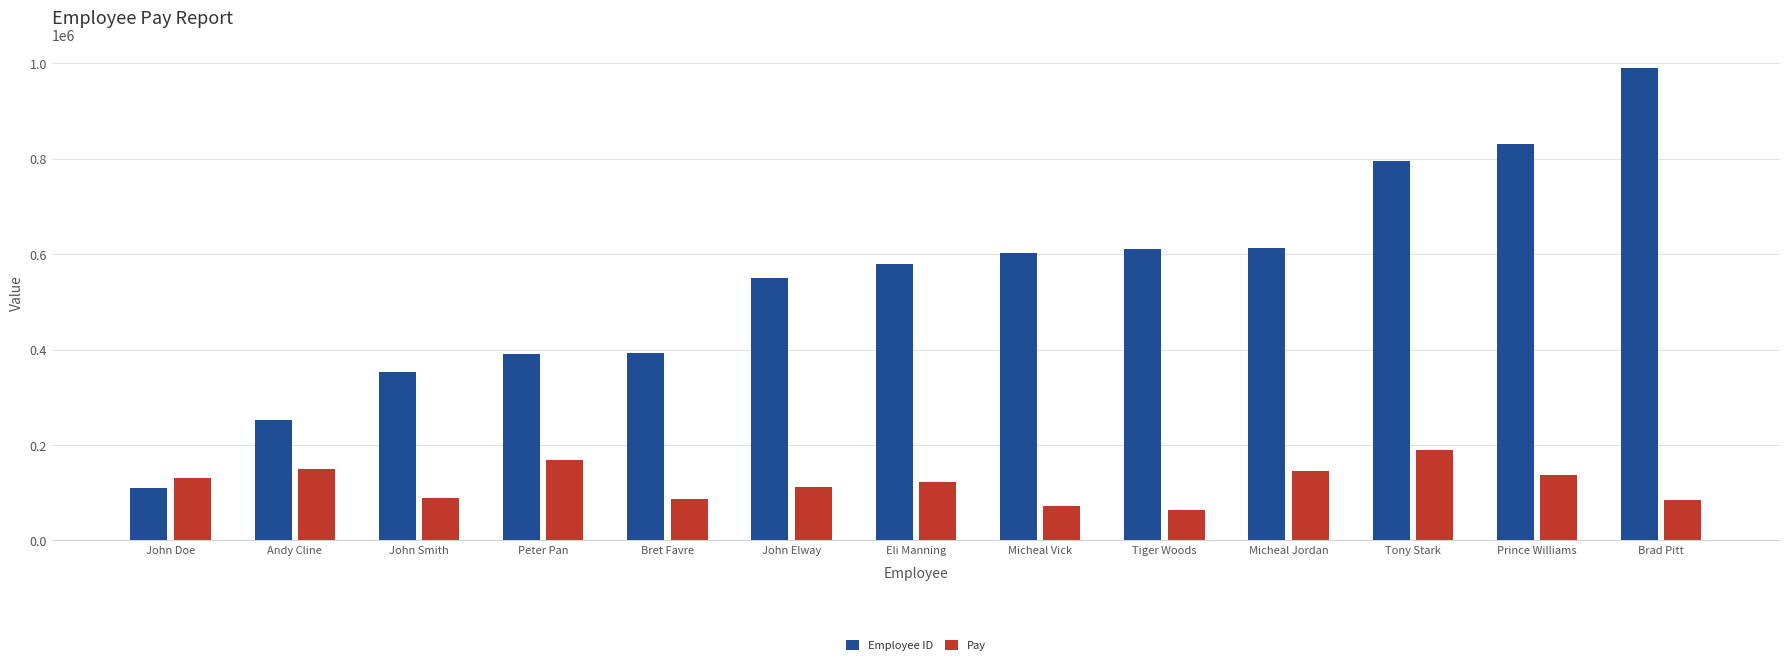

What is the spread (max minus min) of values at Micheal Vick?

531215